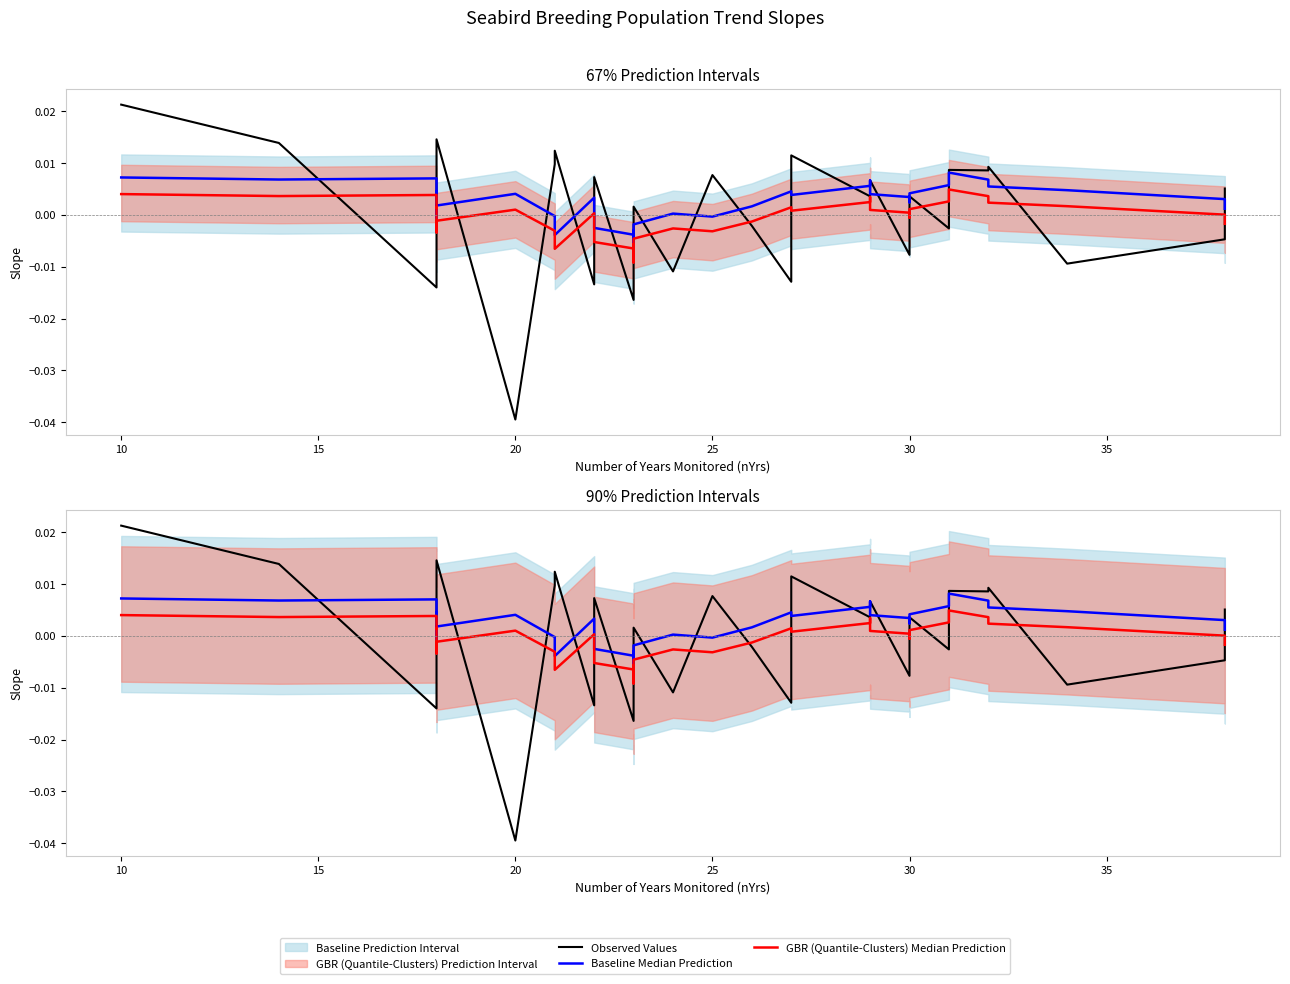

True or false: GBR (Quantile-Clusters) Median Prediction has more than 0 points higher than both neighbors.

True